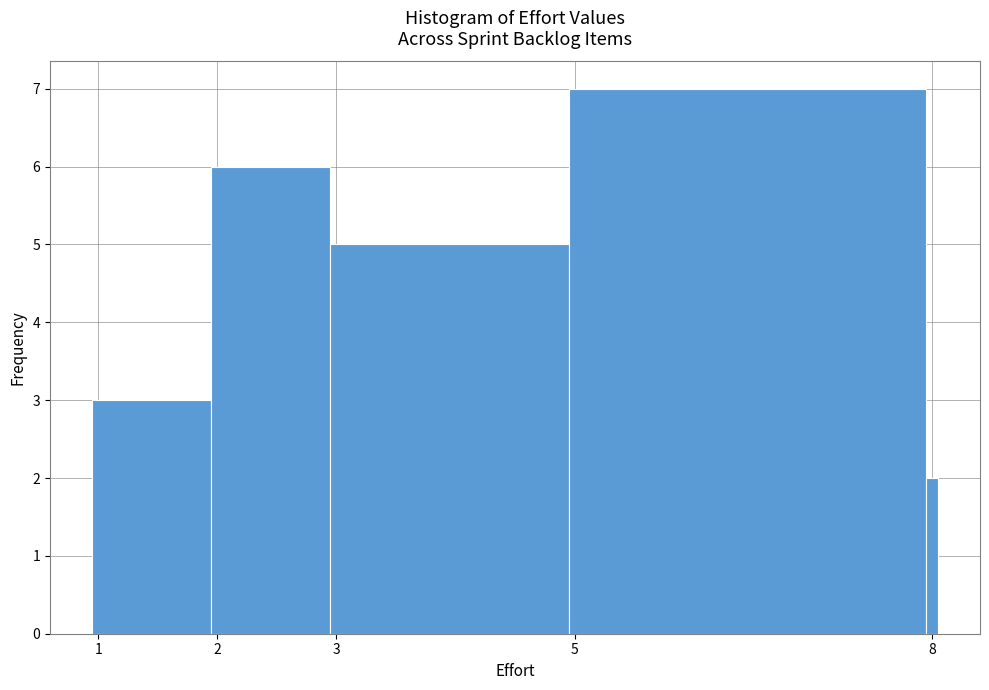

Around what value on the x-axis is the tallest bar? Give the approximate position of its centre, as read against the axis.

6.5